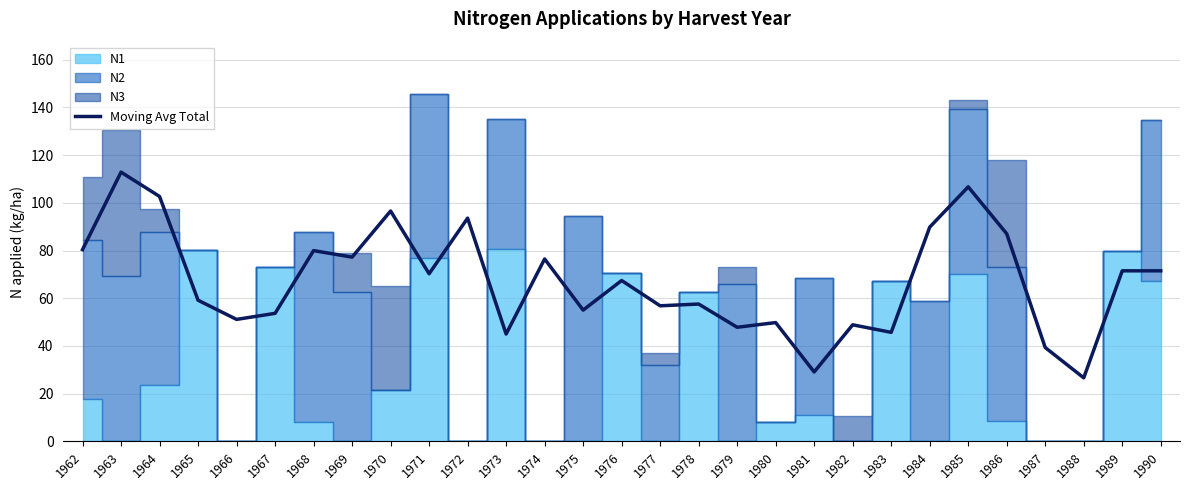

Which label corresponds to the smallest value in the chart?

1988